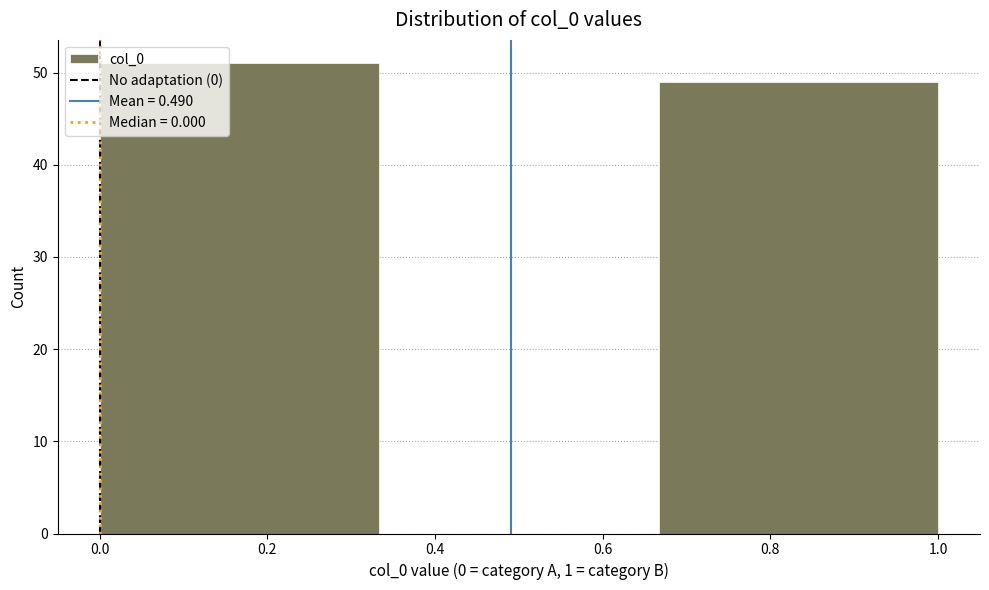

Which range on the x-axis has the tallest bar?

0.00 to 0.34